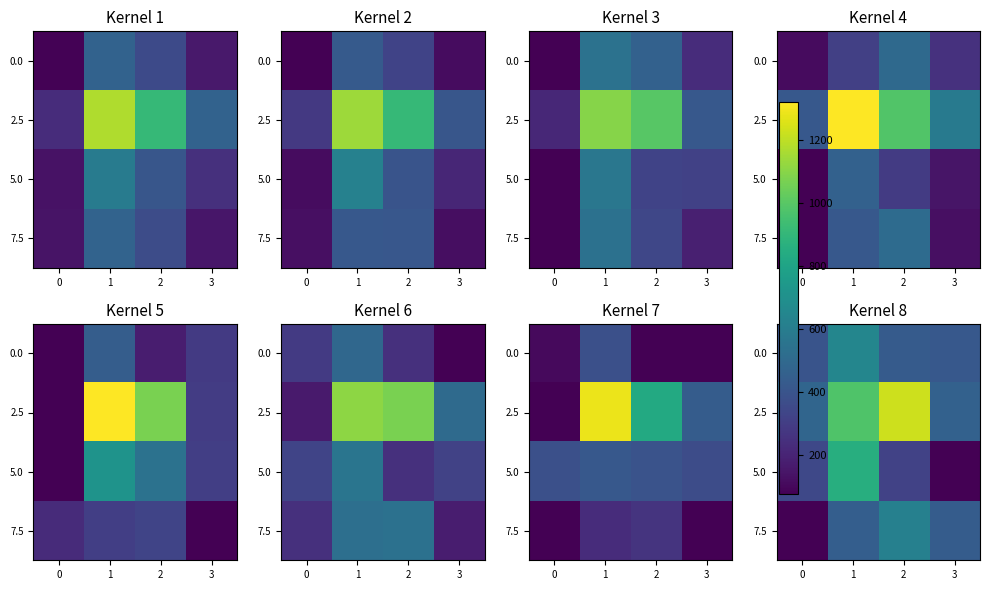

Between 1 and 2, which is larger?

1